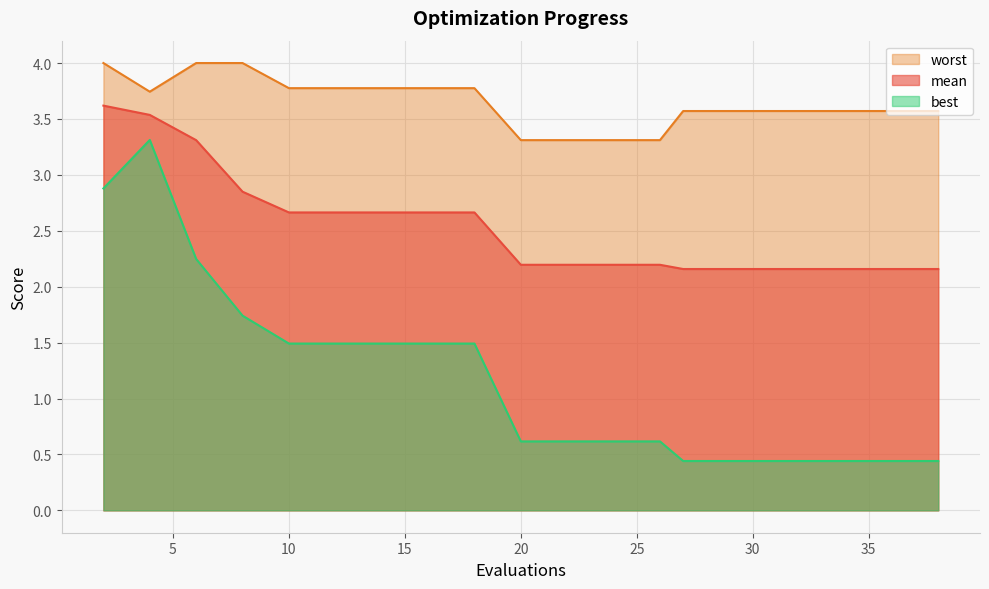

Which series has the largest total across all categories?

worst